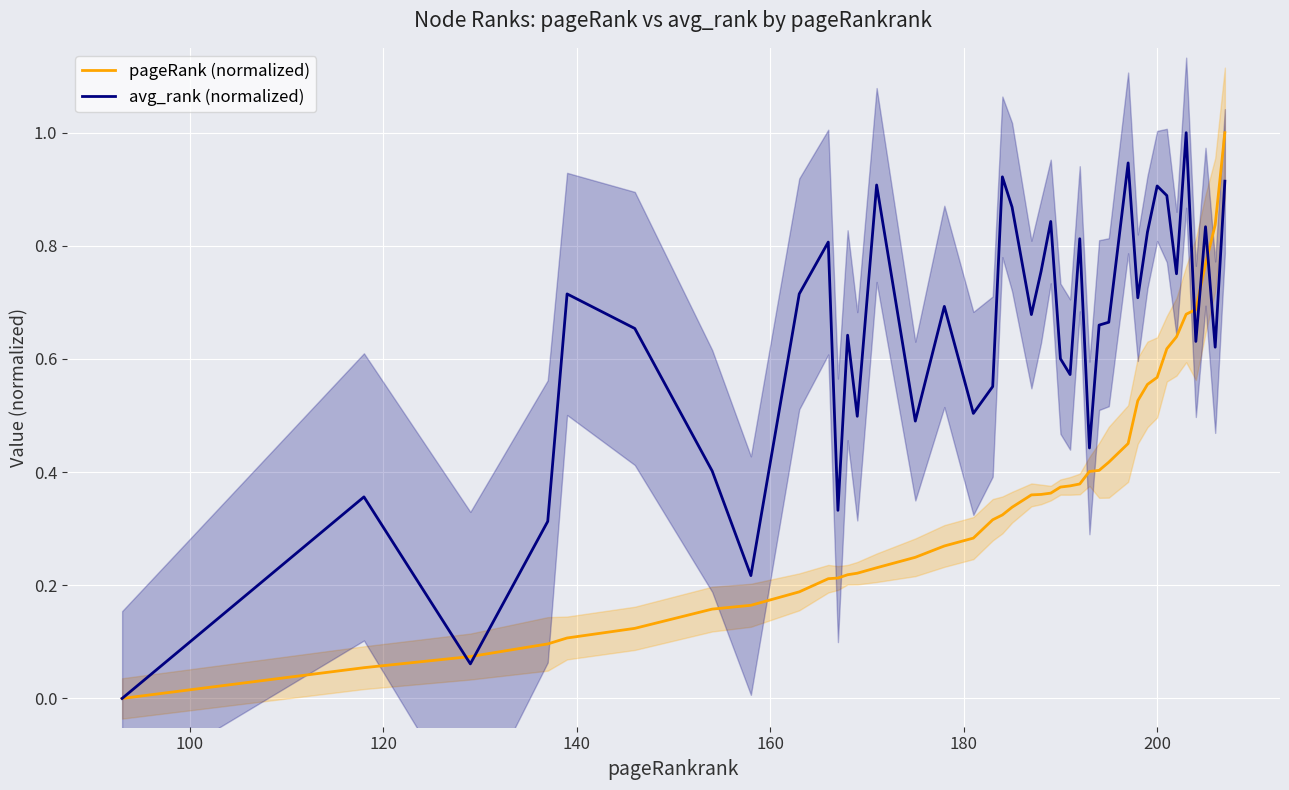

What is the maximum value for pageRank (normalized)?

1.0